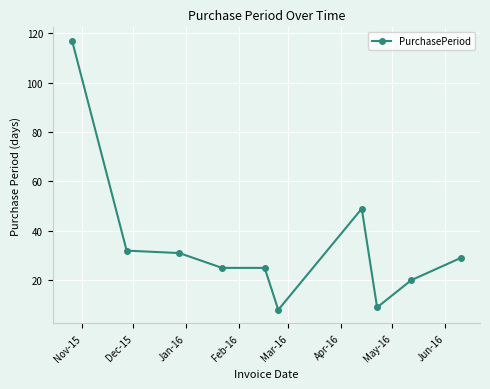

True or false: the data has more than 0 interior local peaks.

True